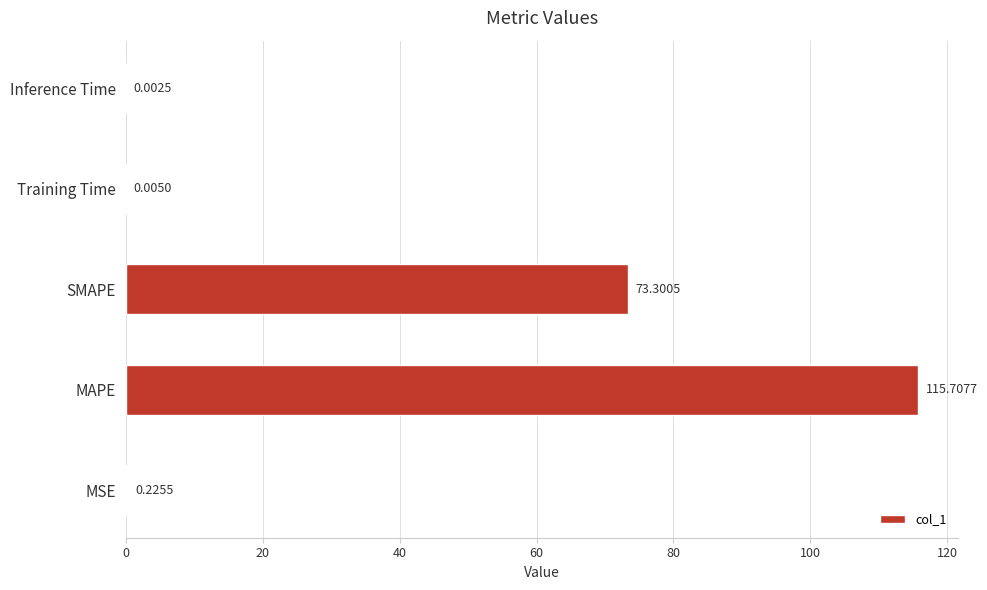

Which category has the highest value across all series?

MAPE